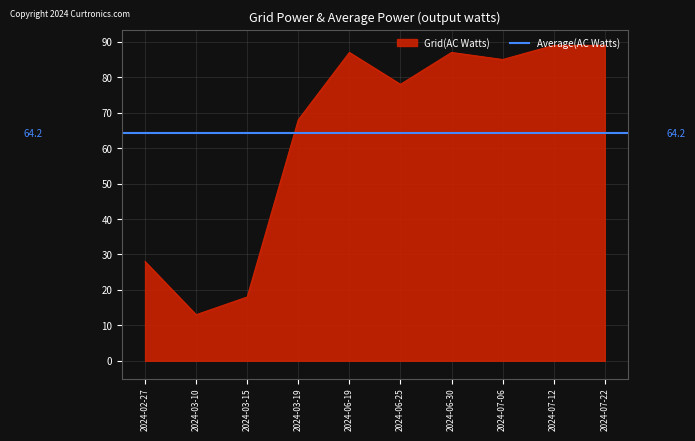

At which label is PC closest to 51?

2024-03-19